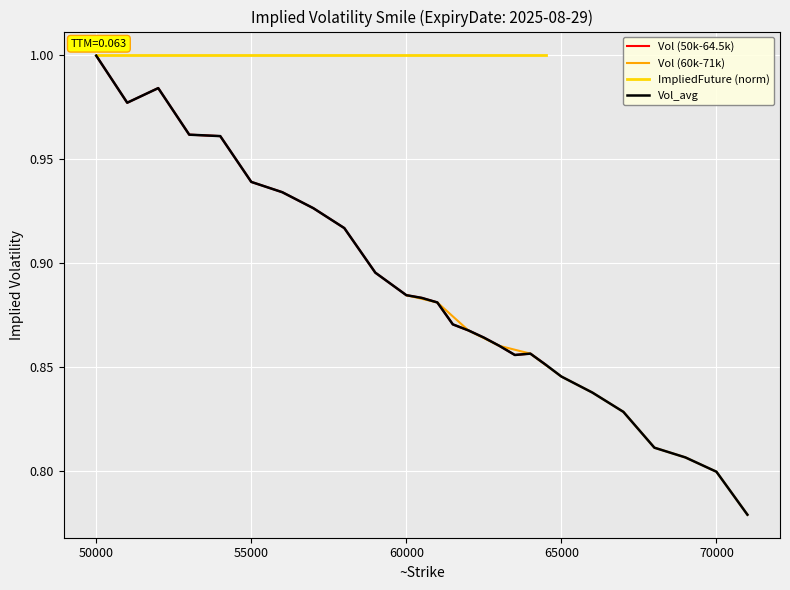

The chart shows a value of 0.9 at 55000. True or false?

True